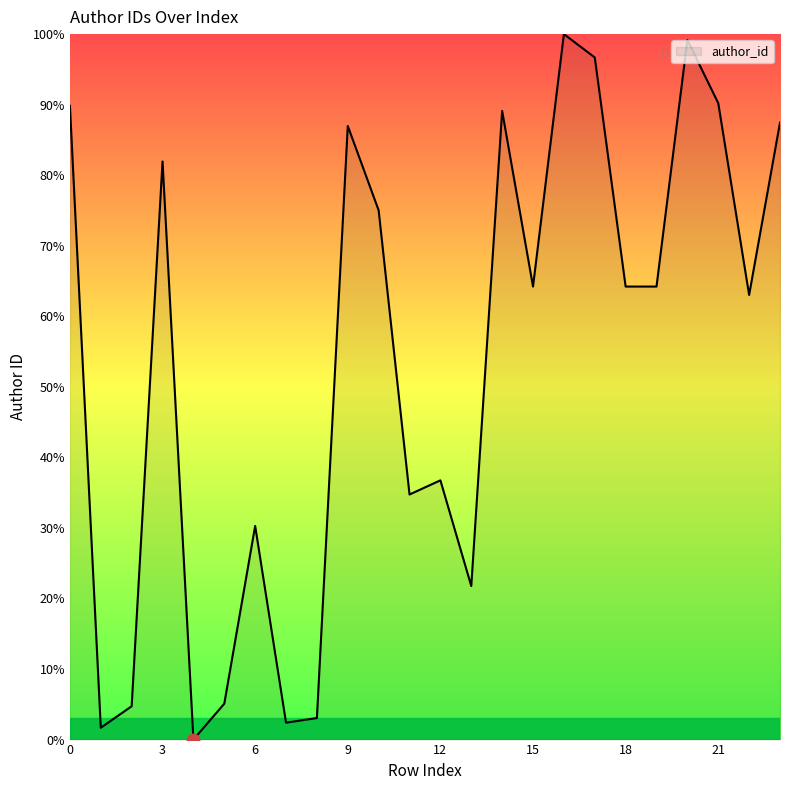

What is the difference between the maximum and minimum values?

100.0